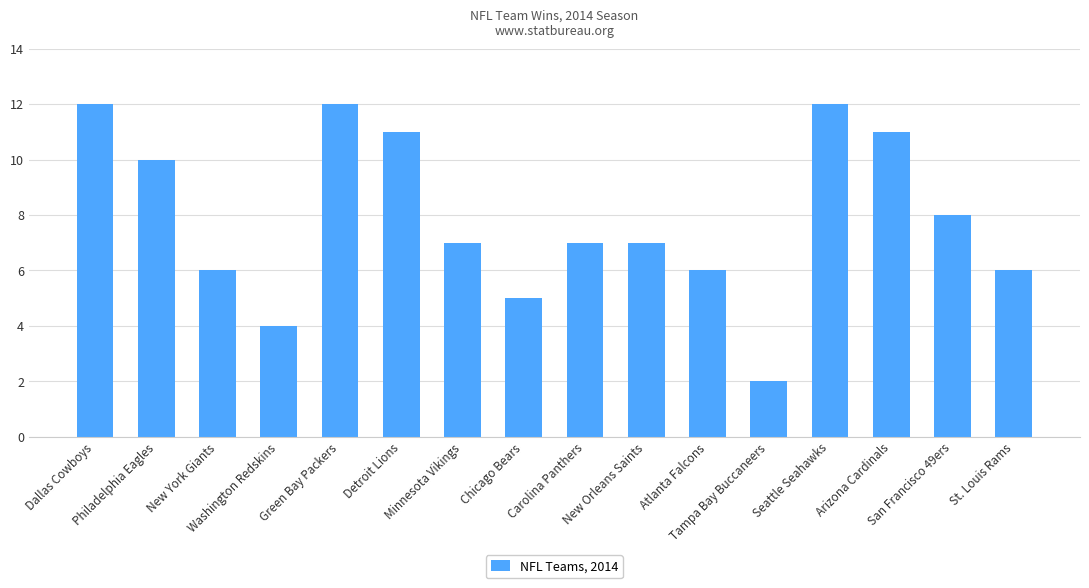

Count the values in the range 6 to 11.

10